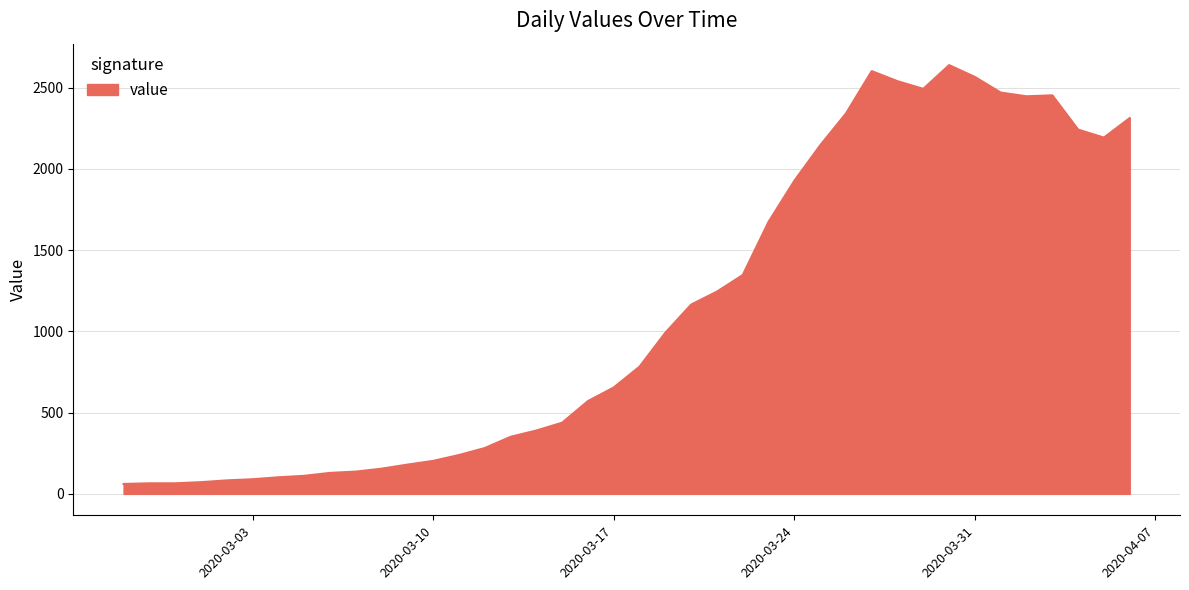

What is the difference between the maximum and minimum values?

2578